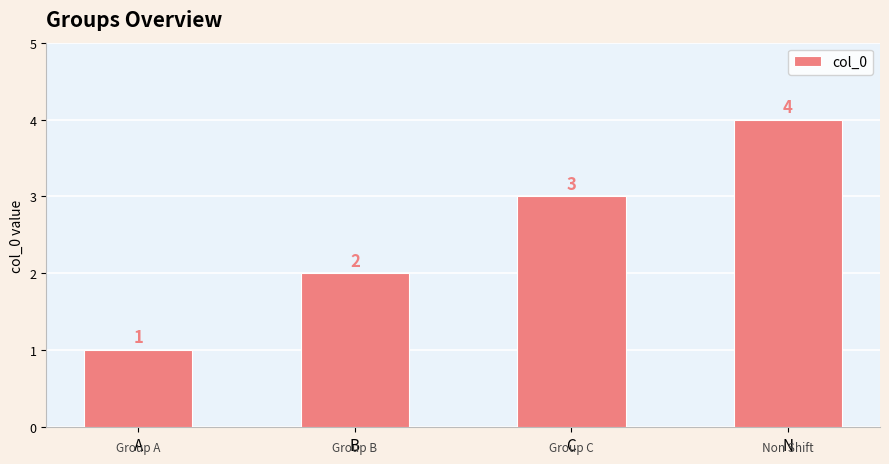

What is the sum of the values at B and C?

5